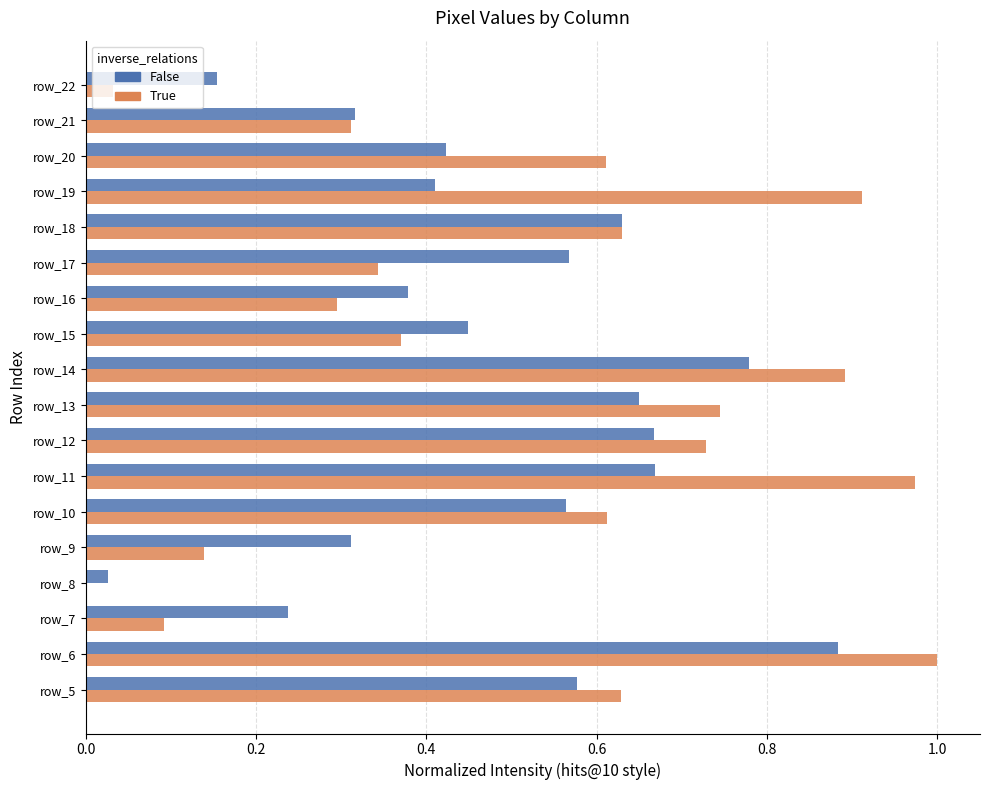

The True series shows 0.5 at row_17. True or false?

False